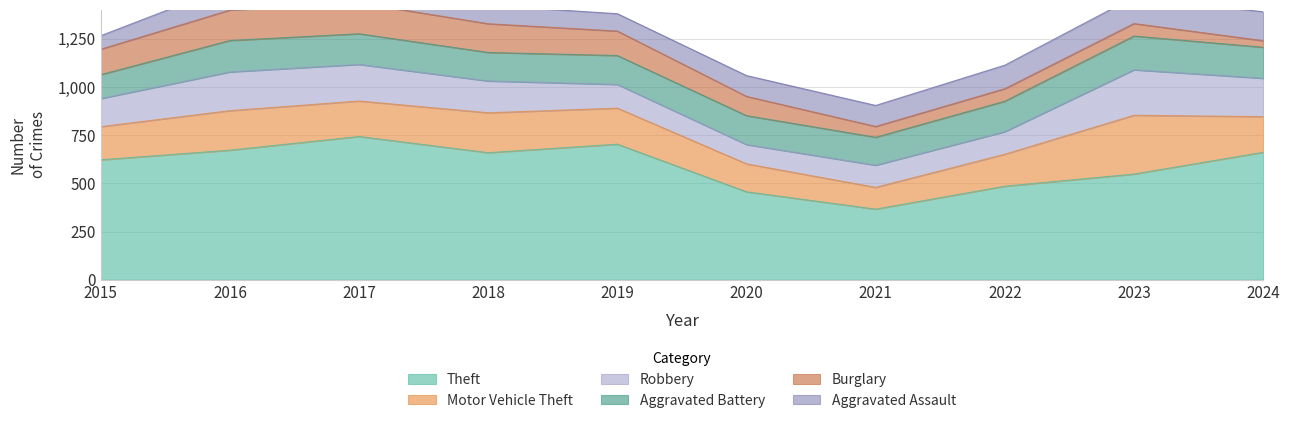

Rank the categories by Robbery value from lowest to highest.

2020, 2021, 2022, 2019, 2015, 2018, 2017, 2024, 2016, 2023